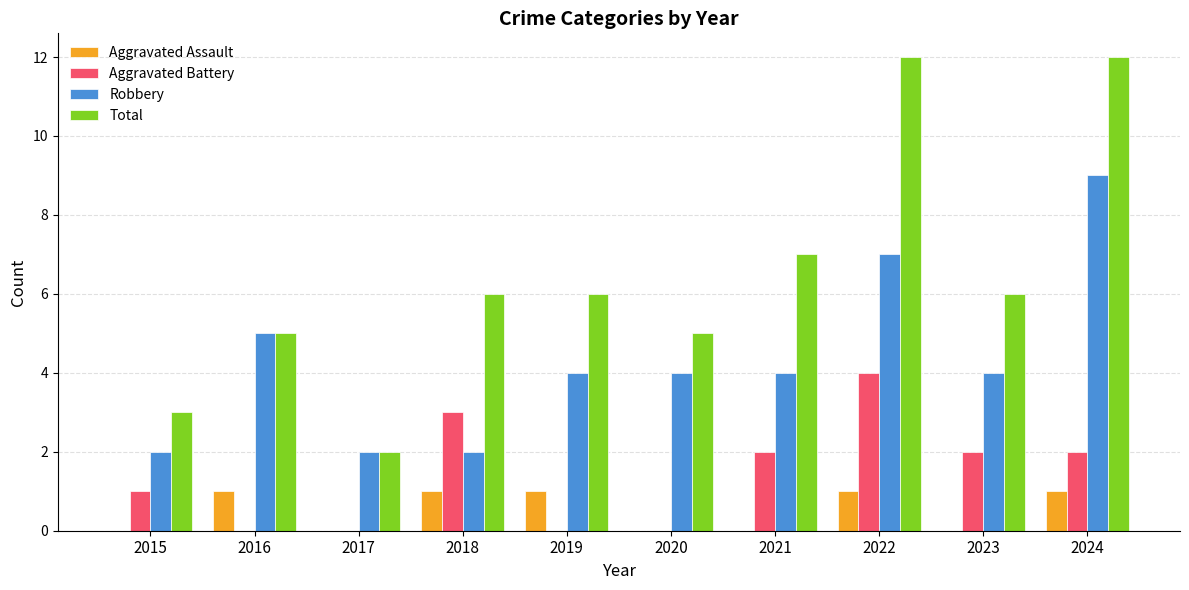

How many data points does each series have?

10